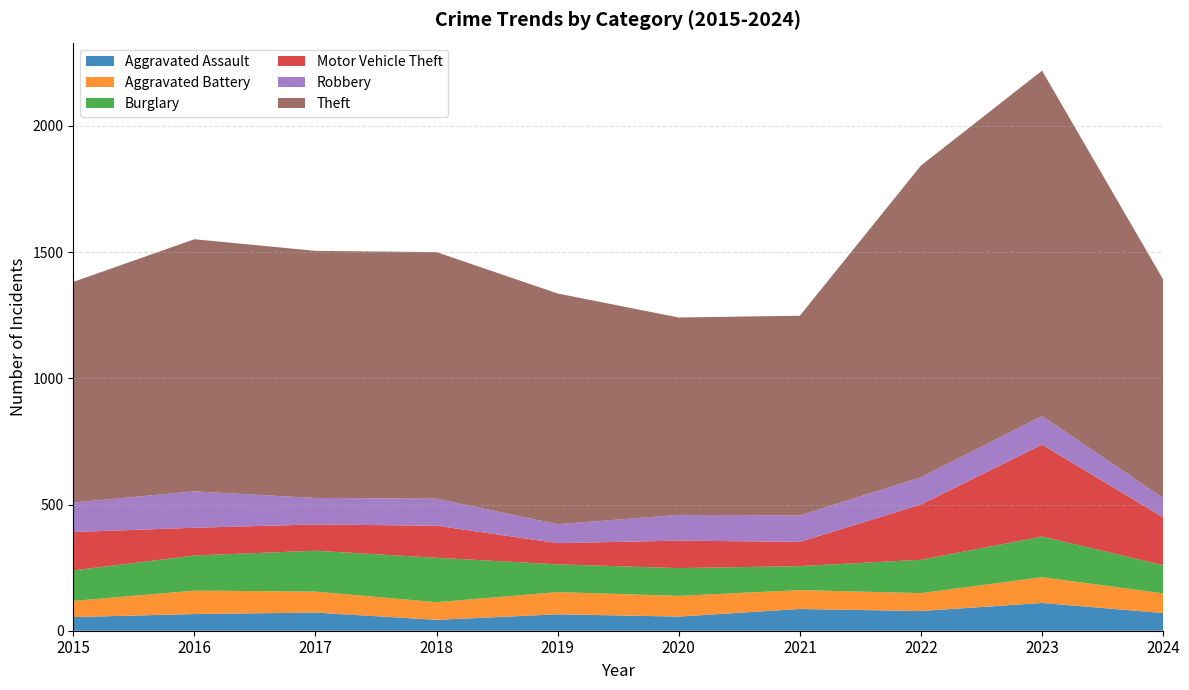

At which category does Theft reach its first local valley?

2020